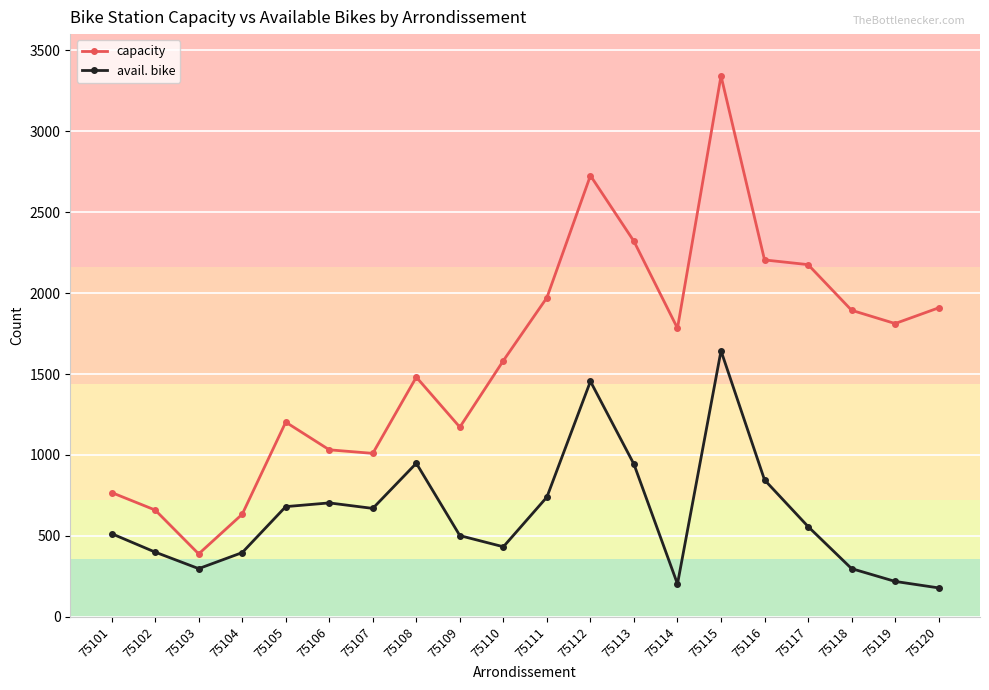

What is the value of the avail. bike point at the 16th from the left?

846